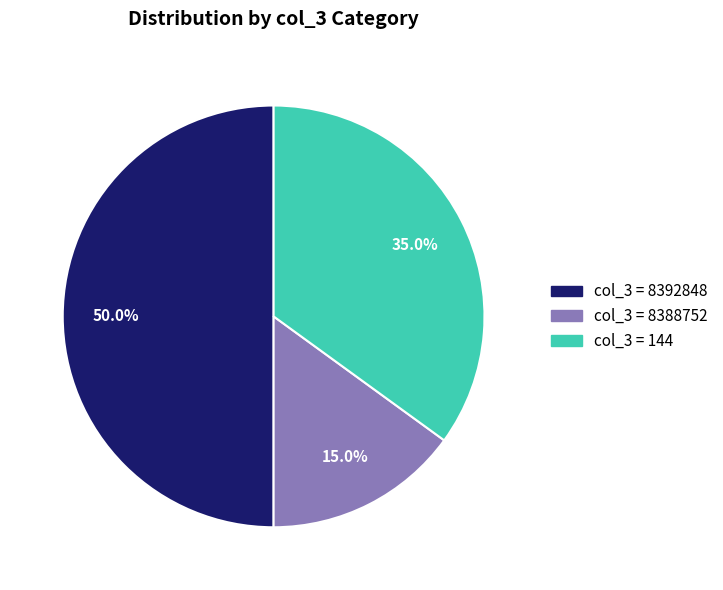

Does any single category account for the majority?

Yes